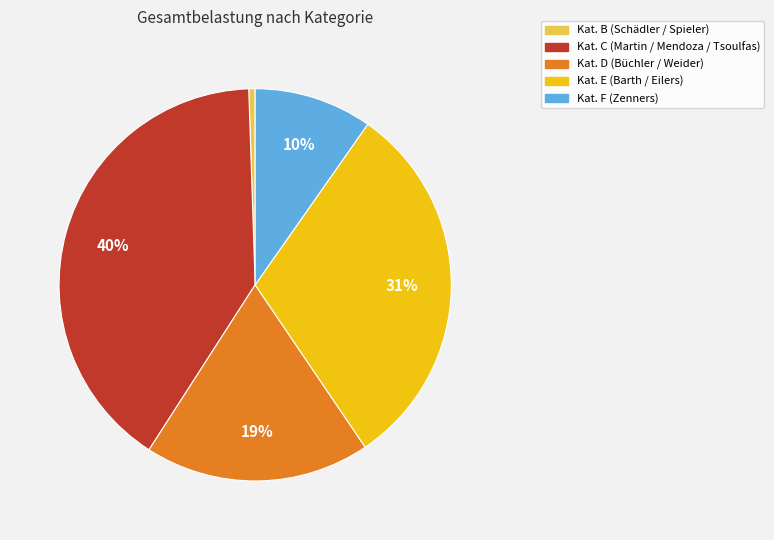

How many slices are in this pie chart?

5